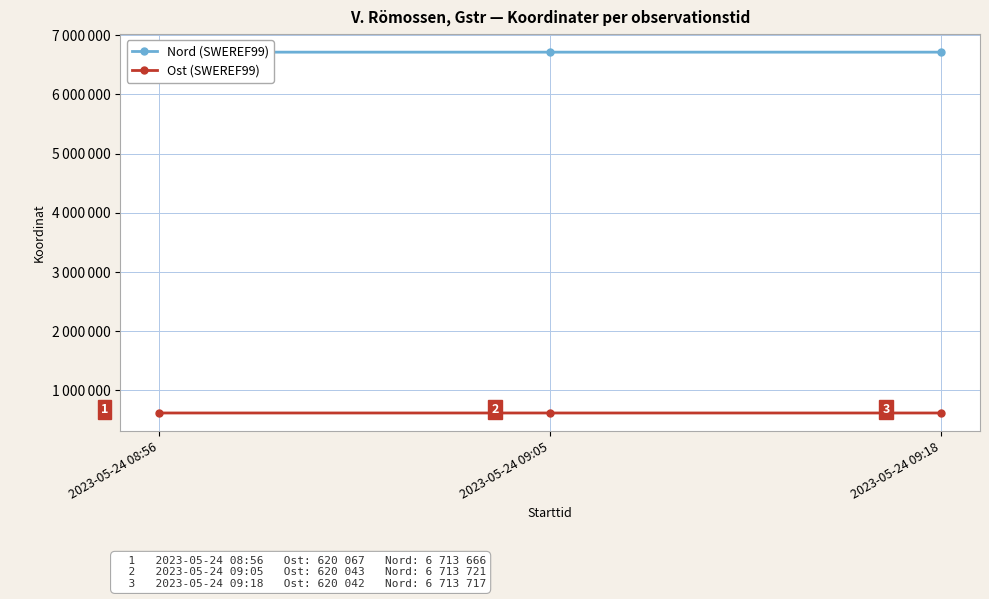

Which series has the largest total across all categories?

Nord (SWEREF99)